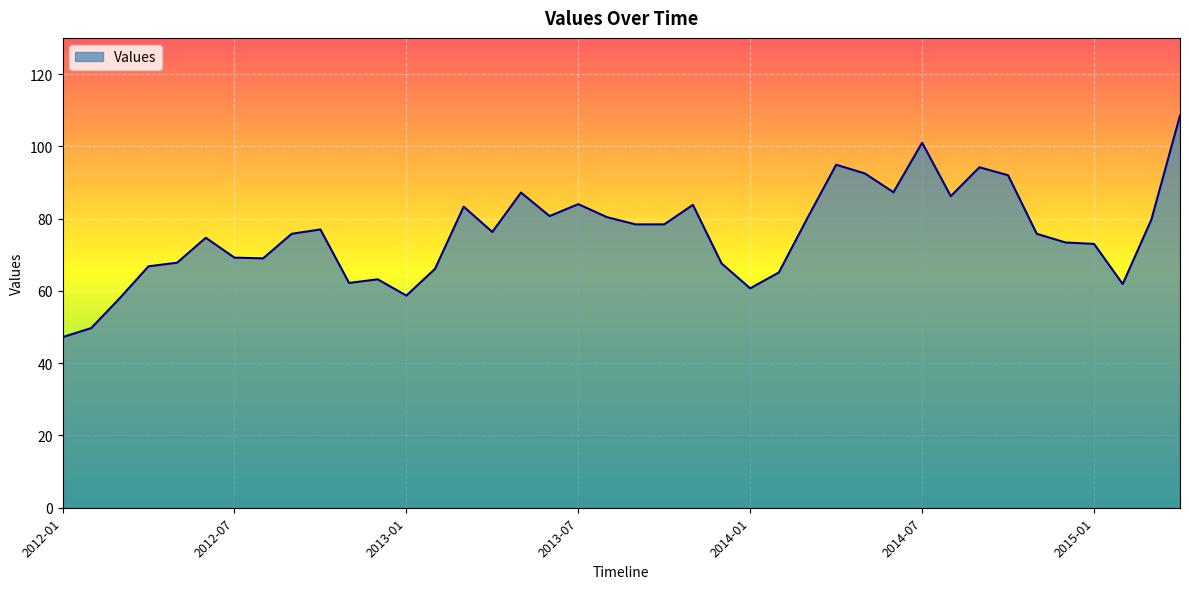

What is the minimum value shown in the chart?

47.2